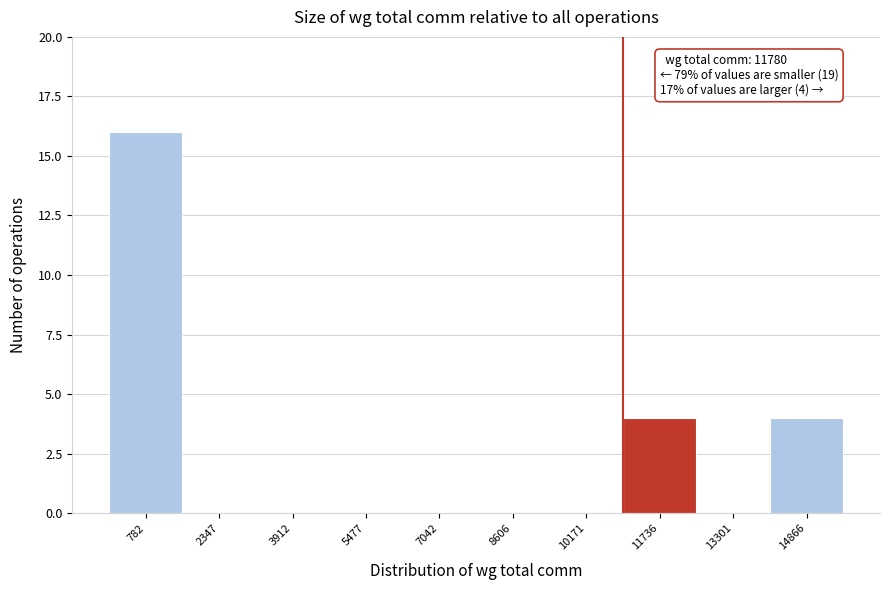

Which range on the x-axis has the tallest bar?

0 to 1600